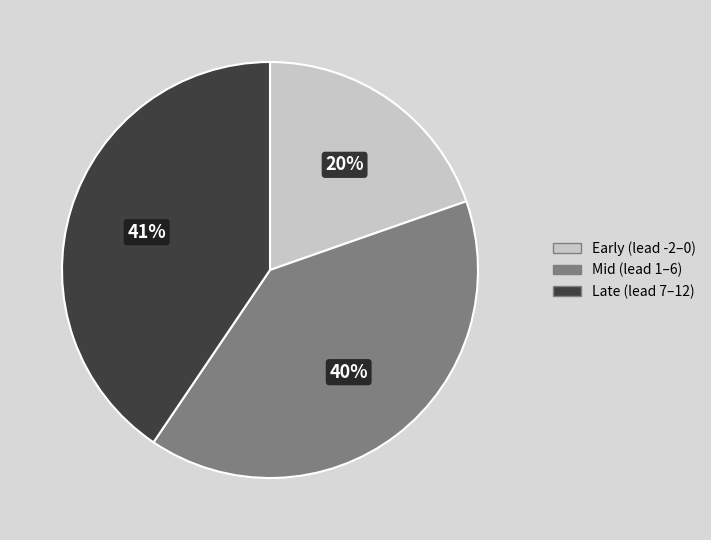

Is the sum of Early (lead -2–0) and Late (lead 7–12) greater than half?

Yes